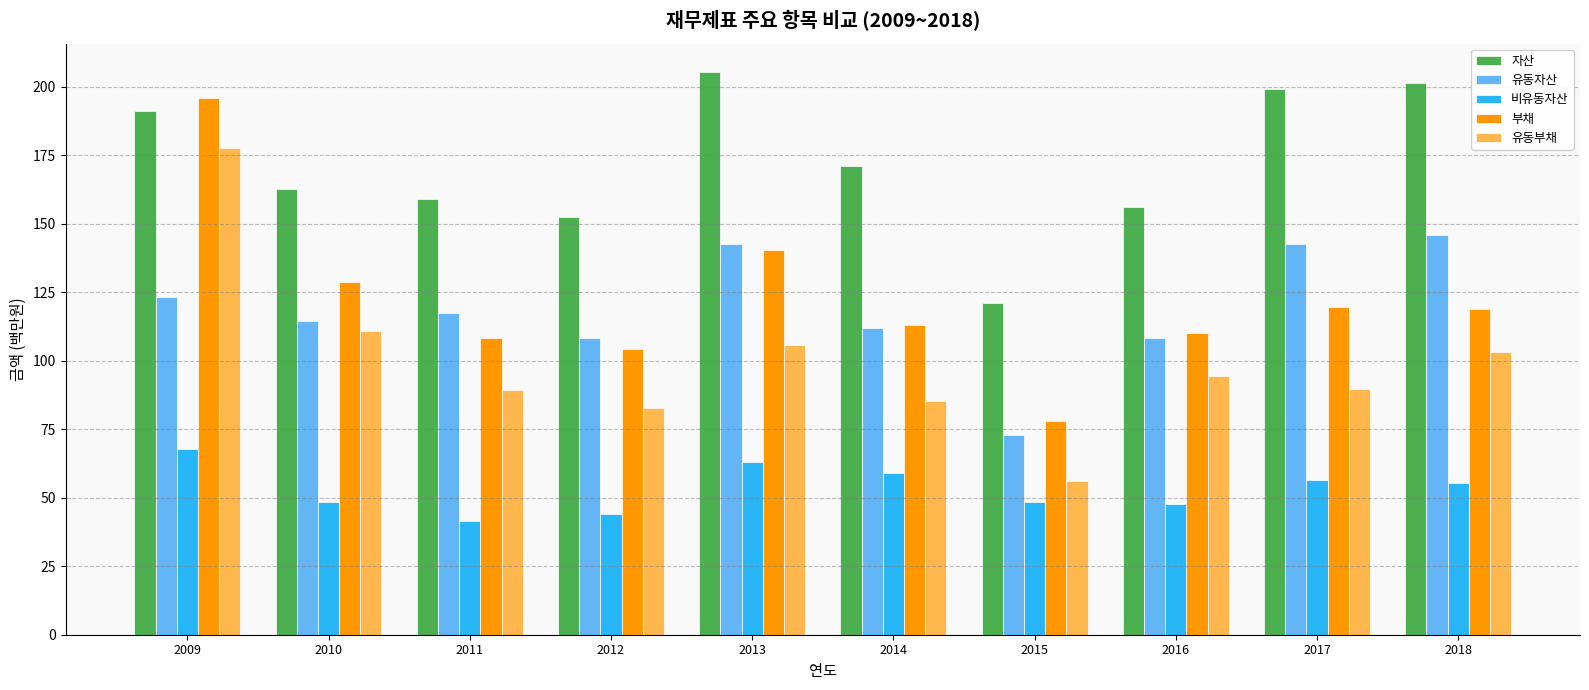

What is the sum of all 비유동자산 values?

532.0